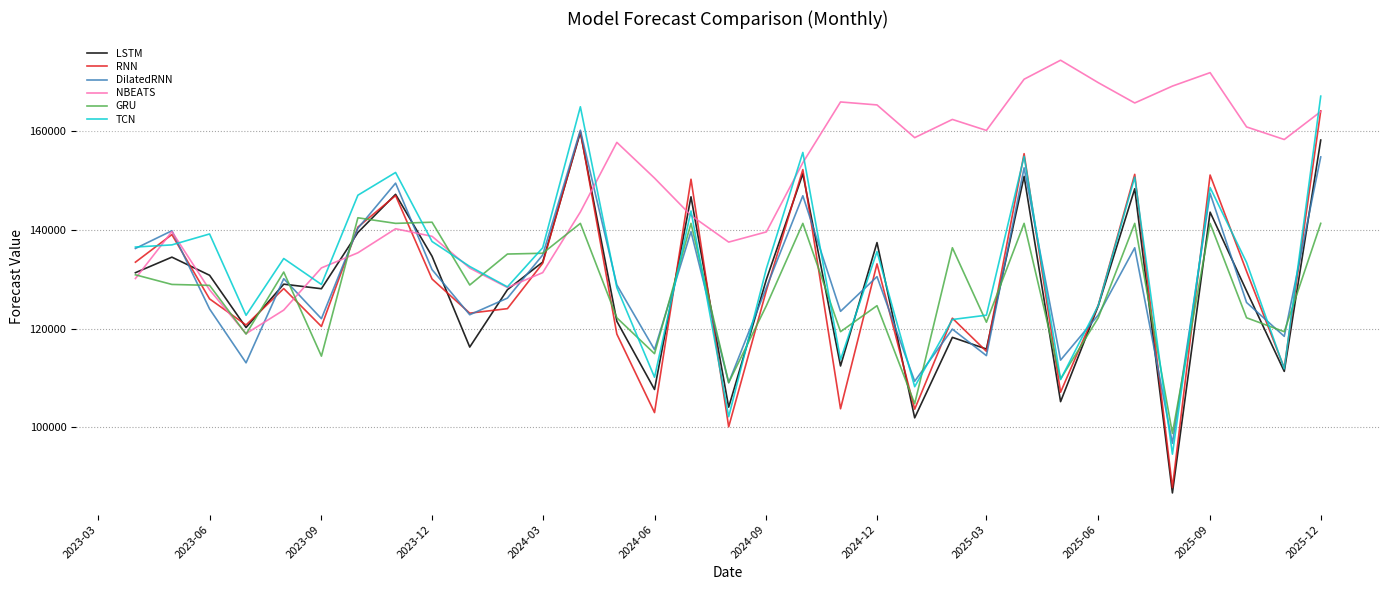

True or false: RNN and GRU cross at least once.

True